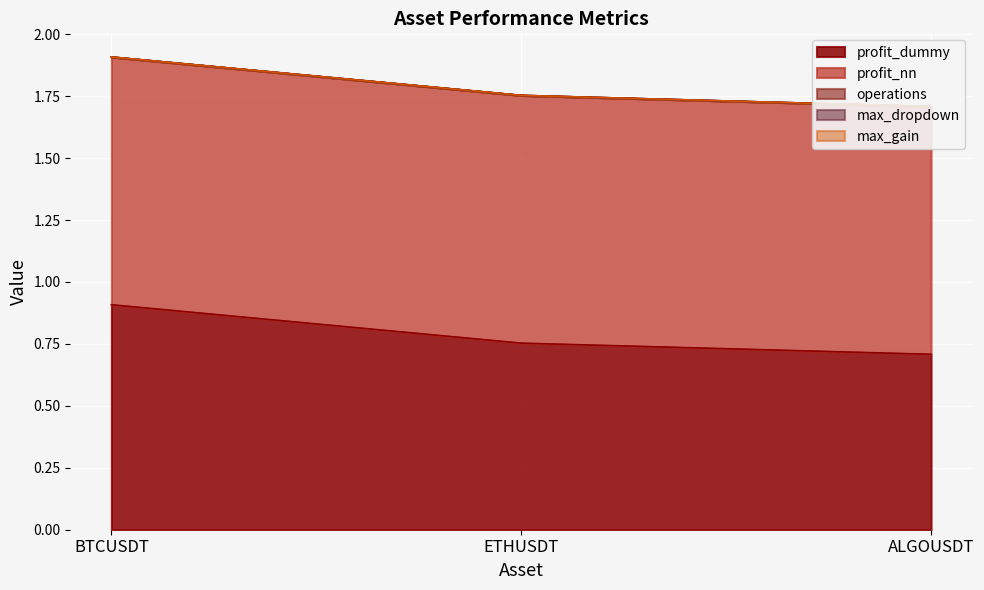

Which series has the largest total across all categories?

profit_nn